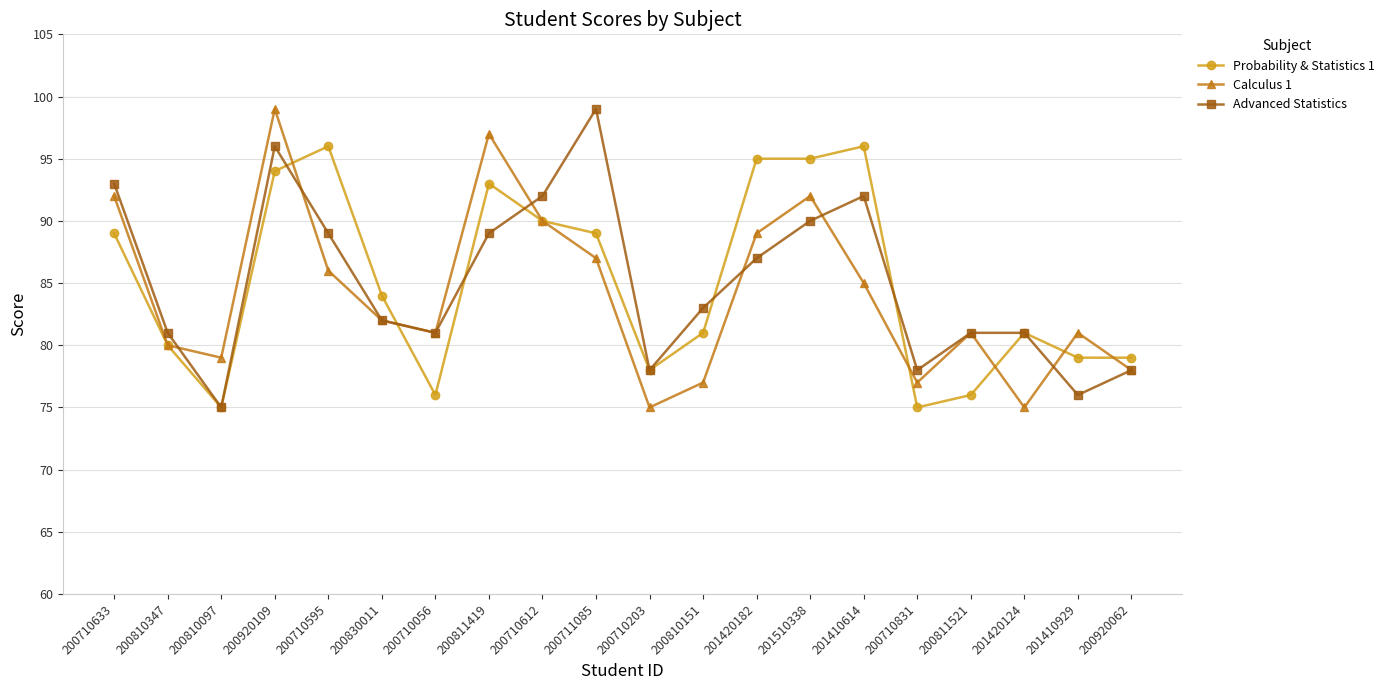

At 200711085, list the series in order from smallest to largest.

Calculus 1, Probability & Statistics 1, Advanced Statistics